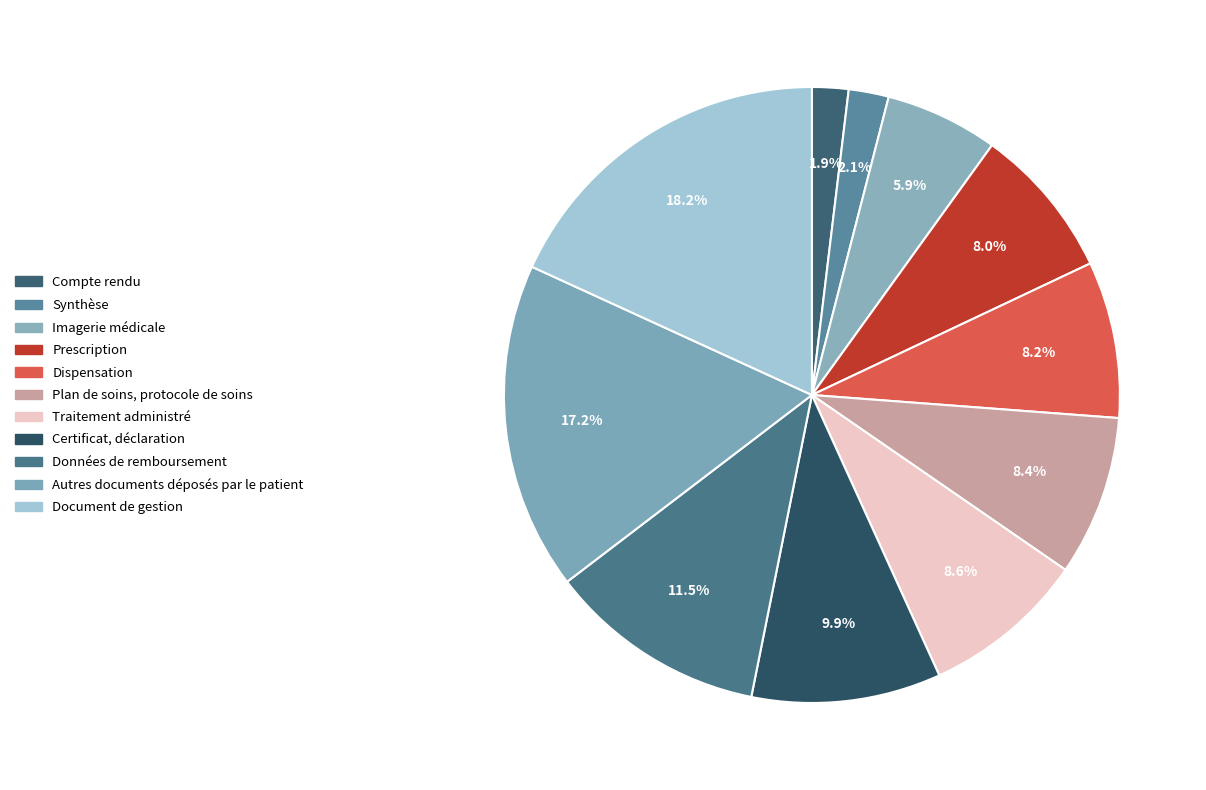

Is Certificat, déclaration the majority of the pie?

No